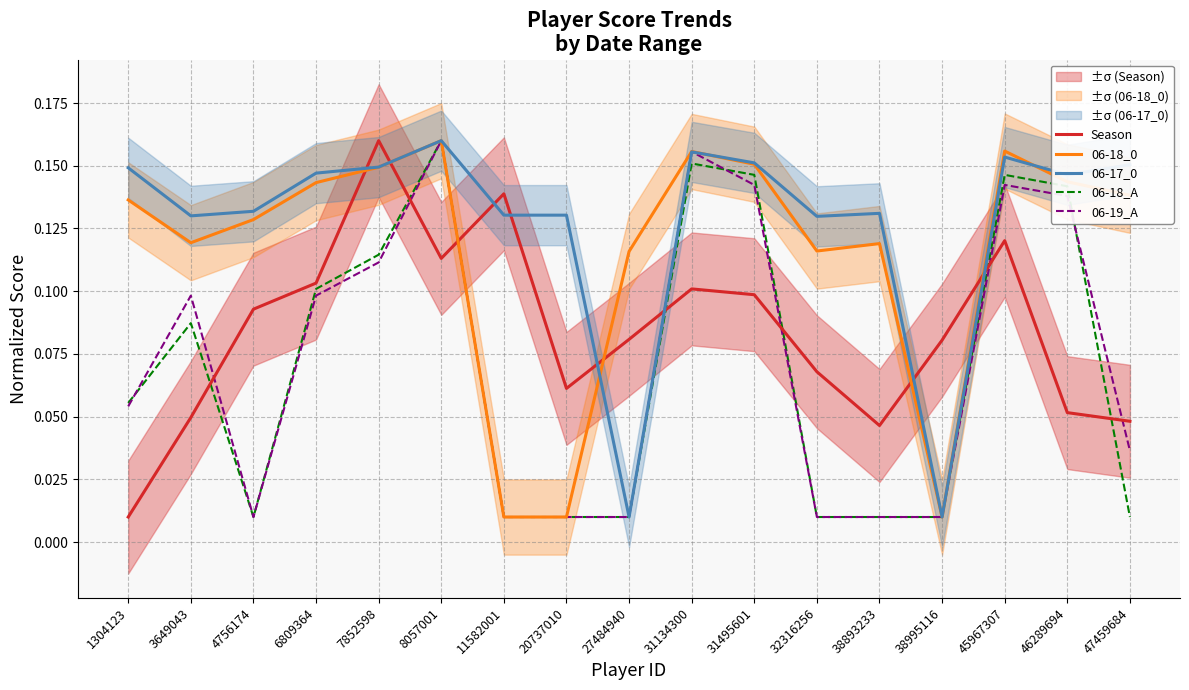

At how many categories does at least one series exceed 0?

17